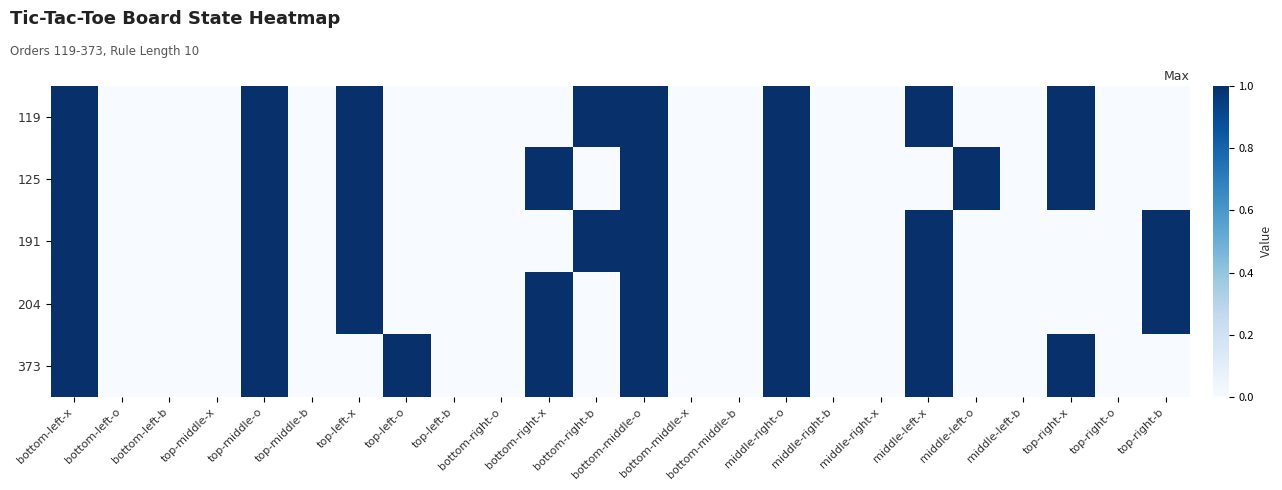

Rank the series at middle-right-x from highest to lowest value.

119, 125, 191, 204, 373